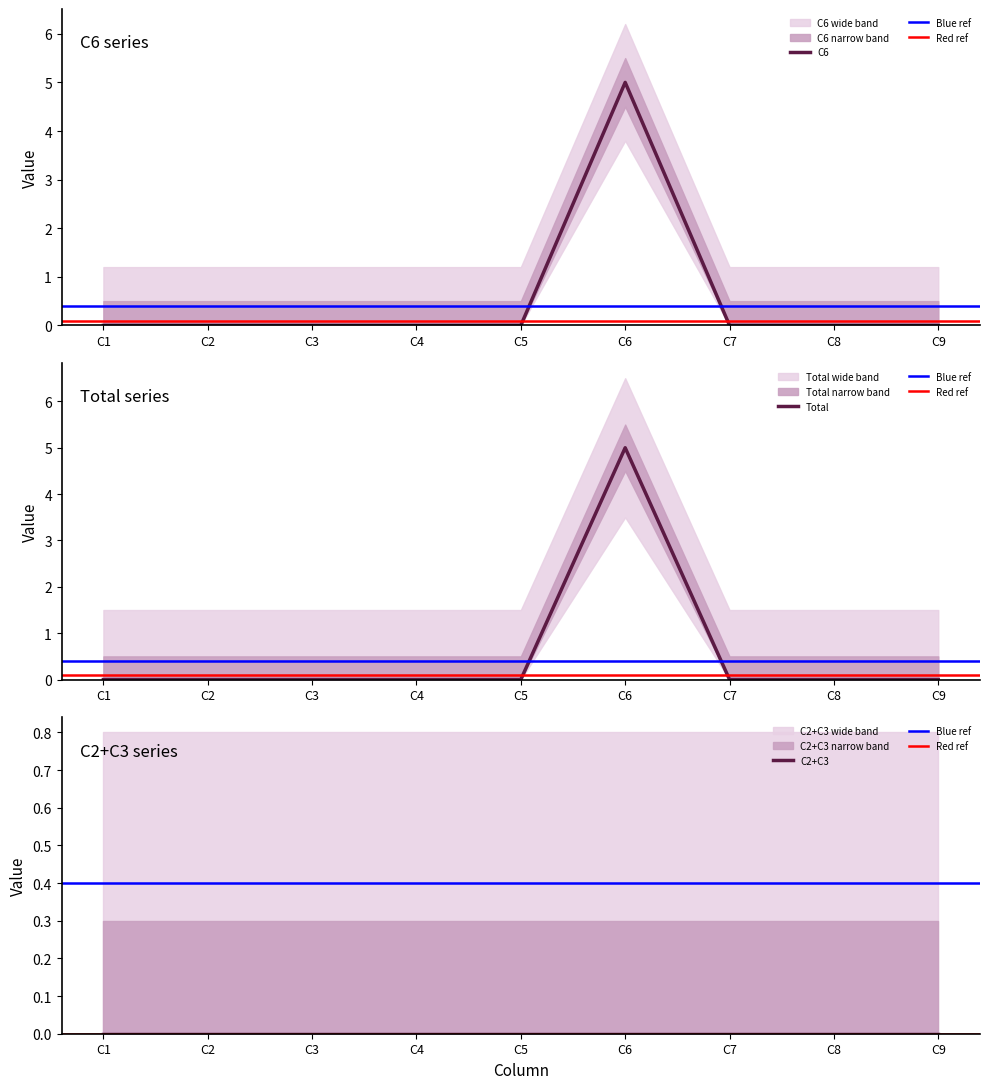

Which series has the largest range (max minus min)?

C6